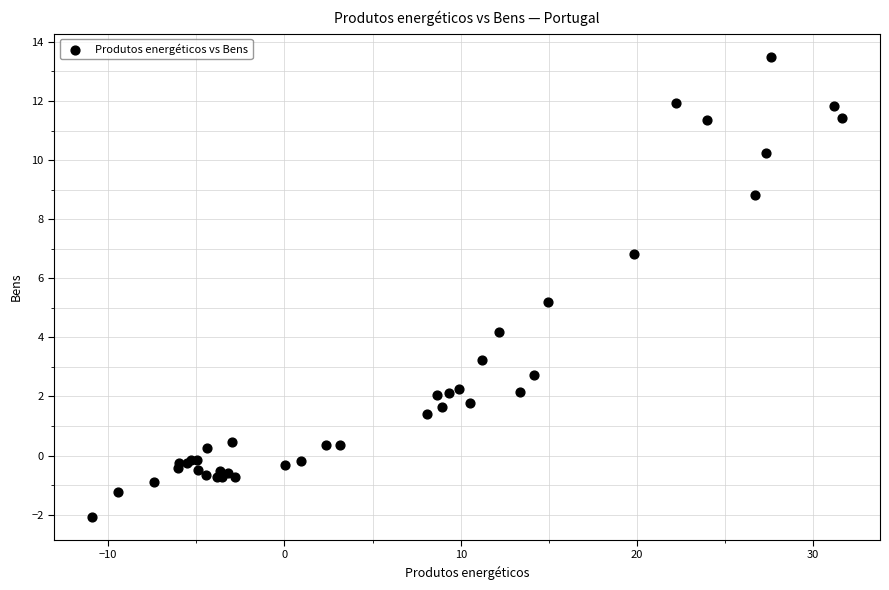

What Y value in the scatter plot is closest to 5?

5.2